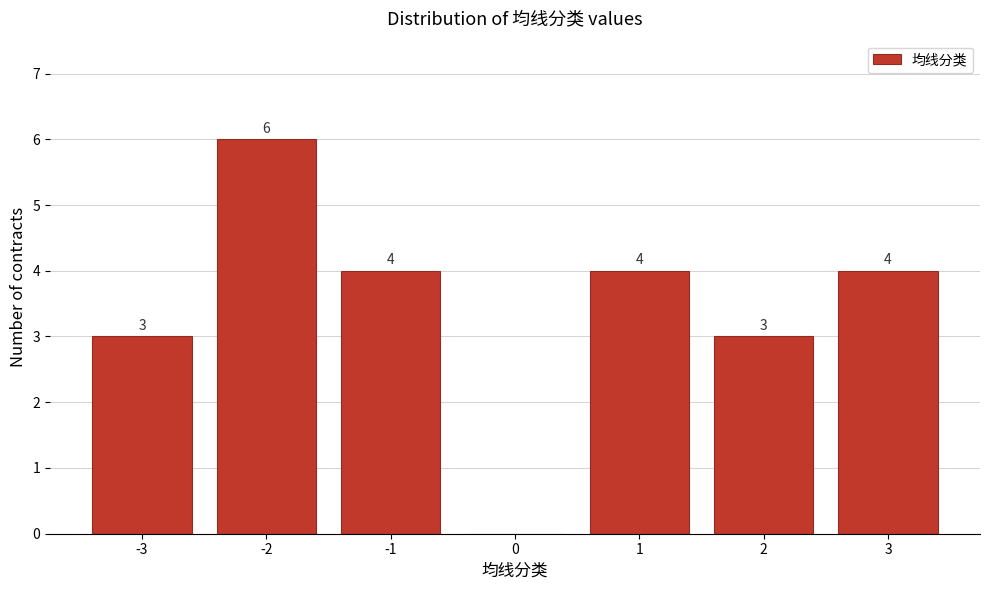

Over which range of the x-axis is the bar tallest?

-2.5 to -1.5